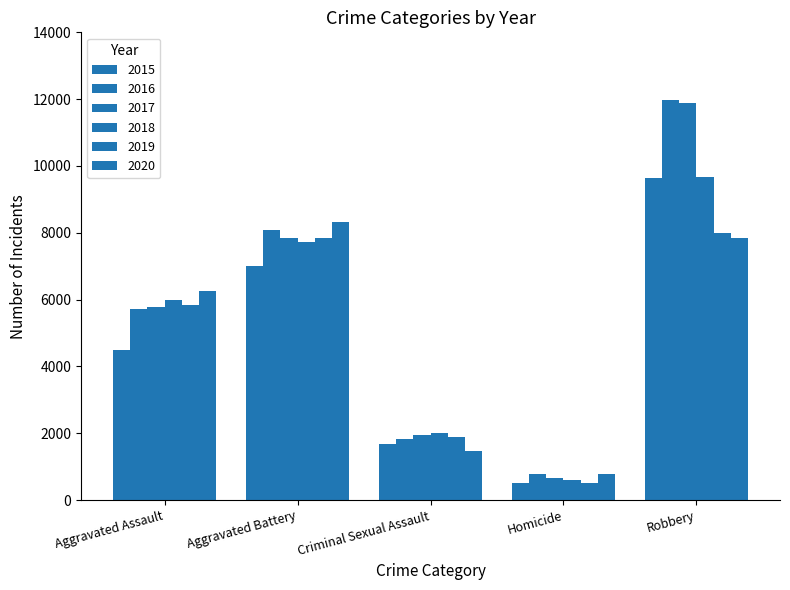

How many data points in 2018 are less than 6001?

2